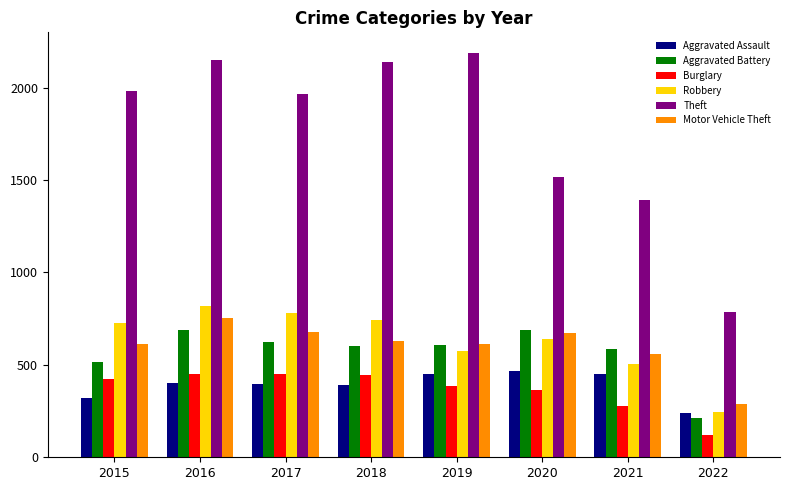

Which category has the lowest value across all series?

2022